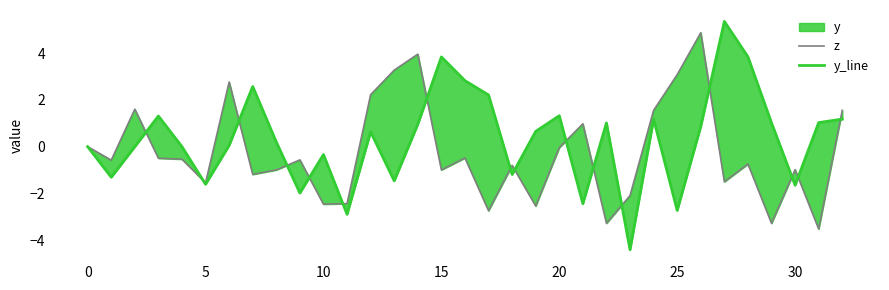

What is the minimum value for z?

-3.5